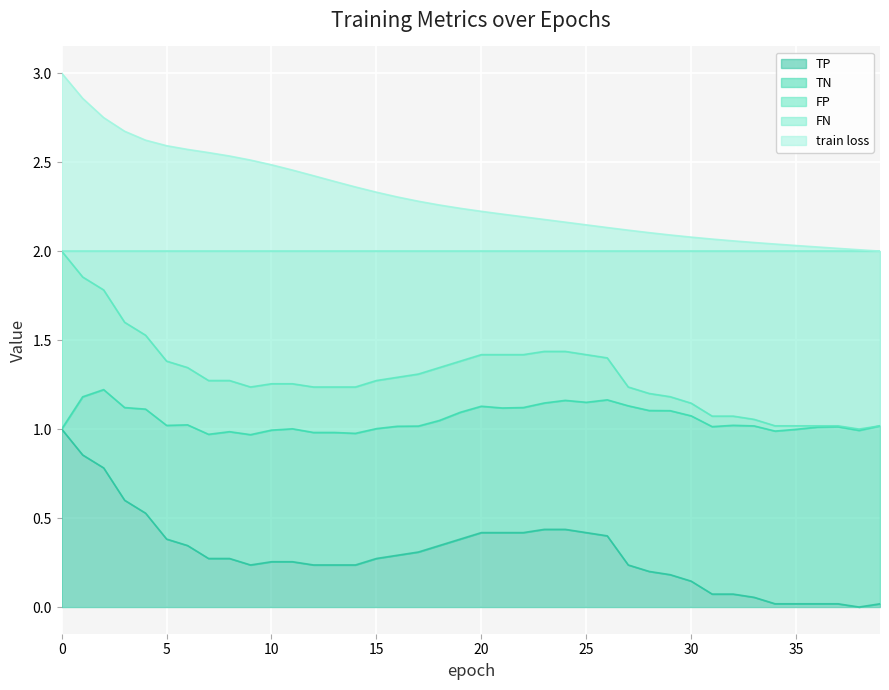

At which label is TP closest to 0?

38